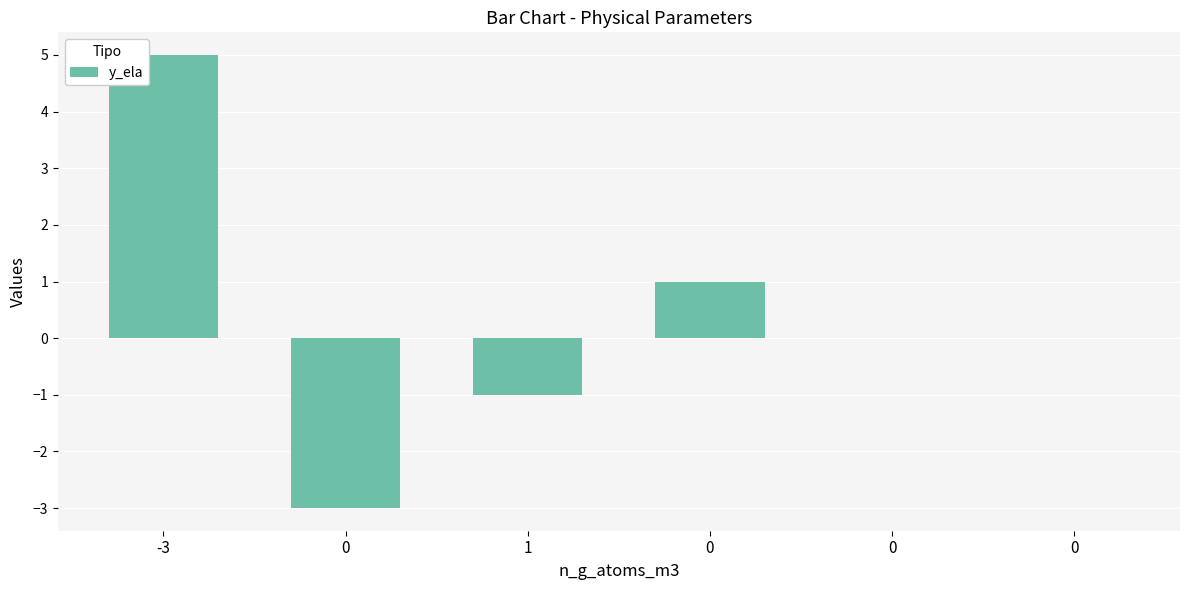

What value does the data have at -3?

5